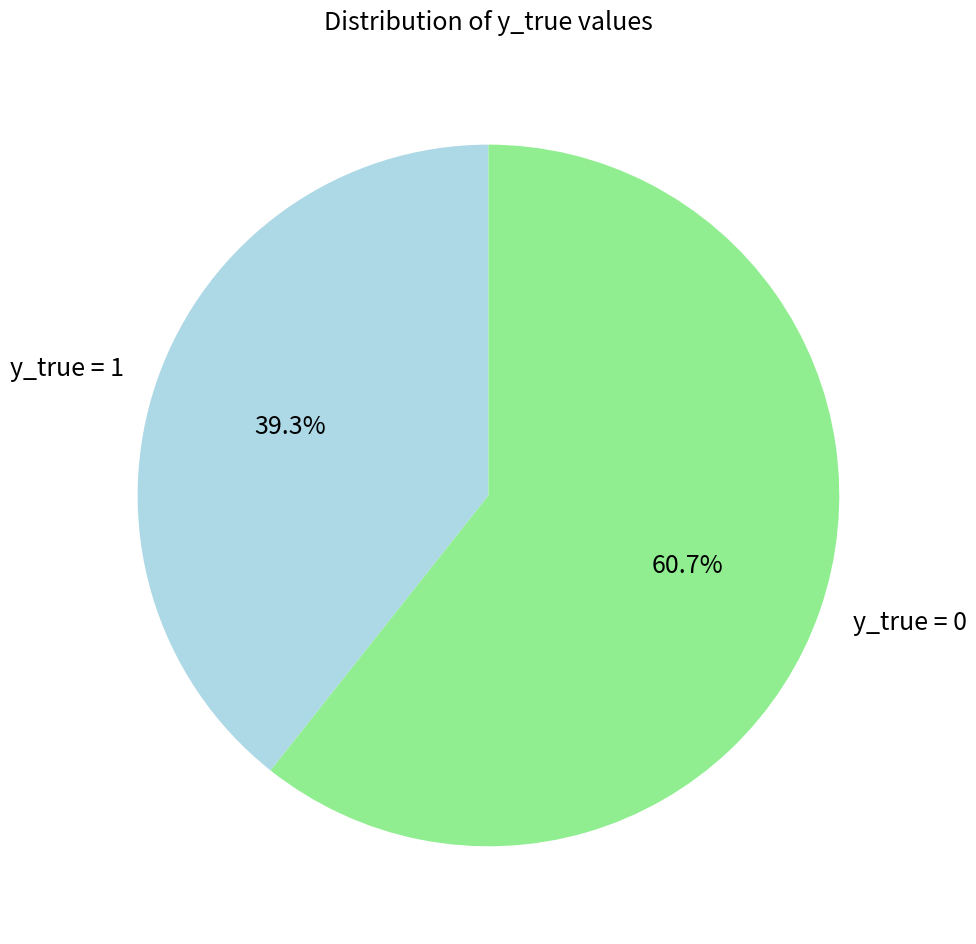

Which slice is the smallest?

y_true = 1